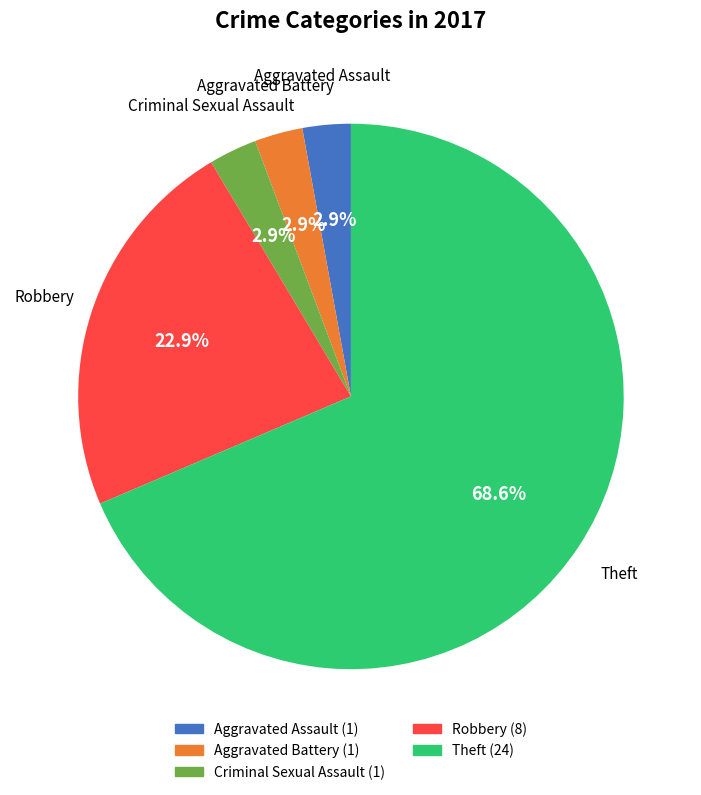

To the nearest percent, what is the difference between the largest and smallest slice percentages?

66%